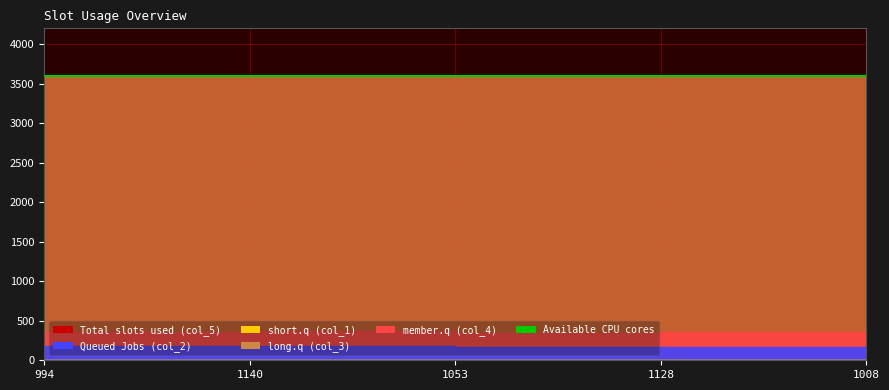

Is the value of col_1 at 994 greater than the value of col_2 at 1128?

No